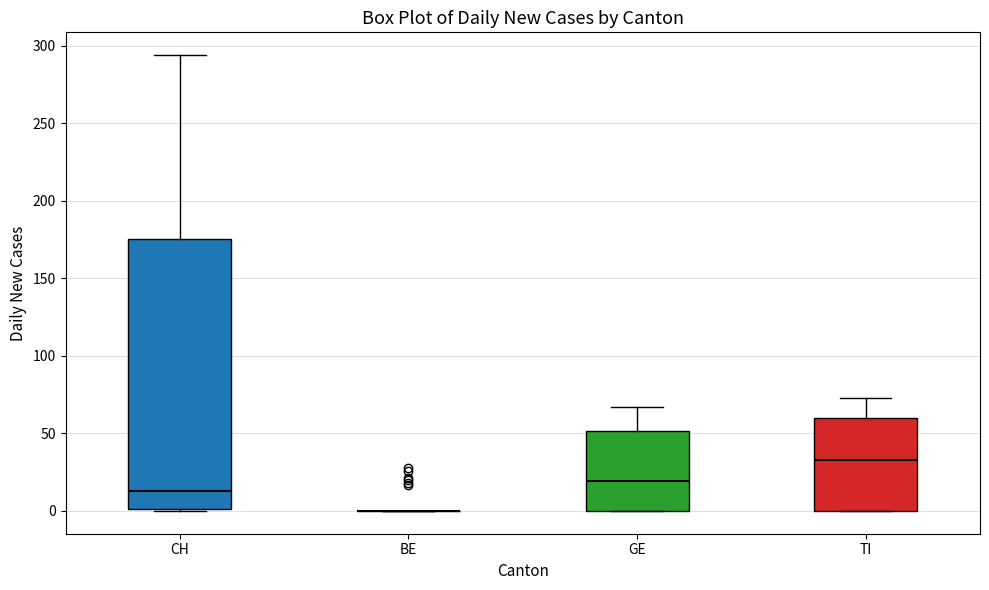

Reading left to right, read every box against the y-axis: the position of its median line, the range the box covers, and the ends of its whiskers. The values are not printed on the chart, so give them approximately, as read against the axis.

CH: median 15, box 0 to 175, whiskers 0 to 295
BE: box collapsed to a line at 0, whiskers 0 to 0
GE: median 20, box 0 to 50, whiskers 0 to 65
TI: median 35, box 0 to 60, whiskers 0 to 75